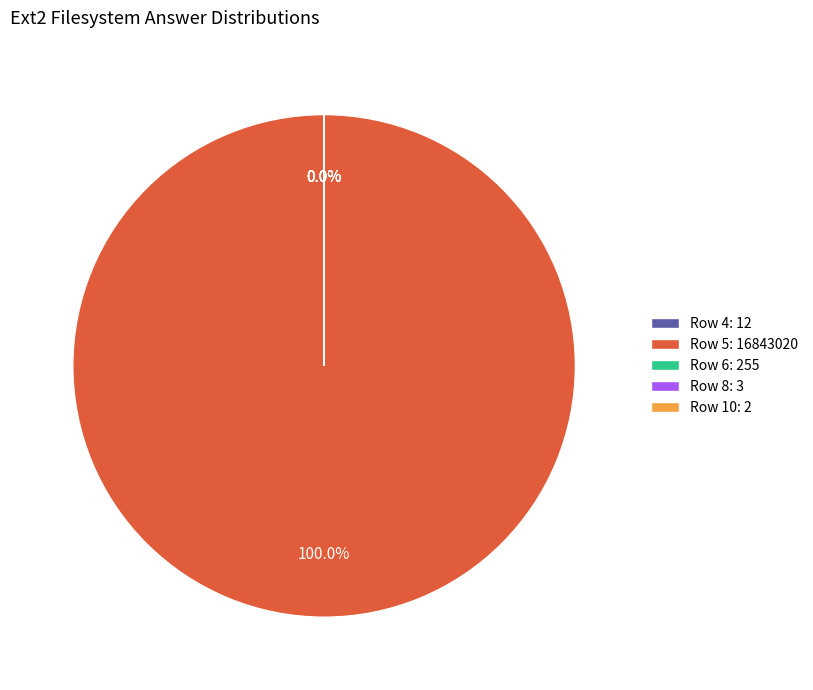

Which slice is the largest?

5